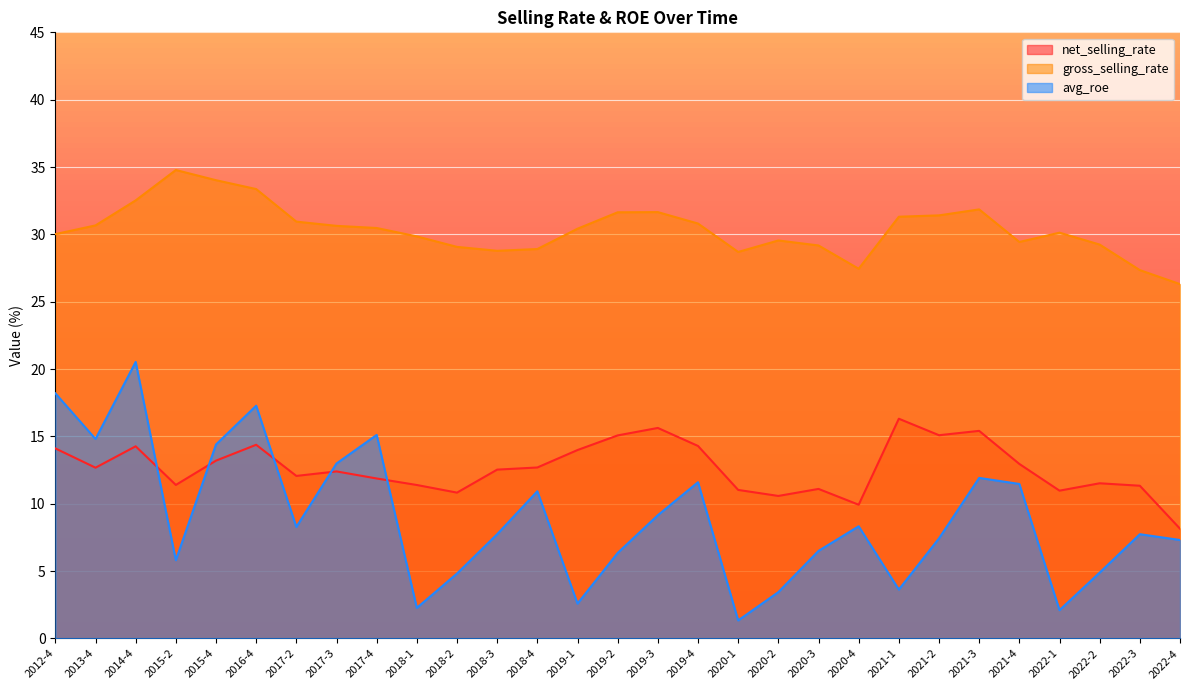

At how many categories does at least one series exceed 5?

29